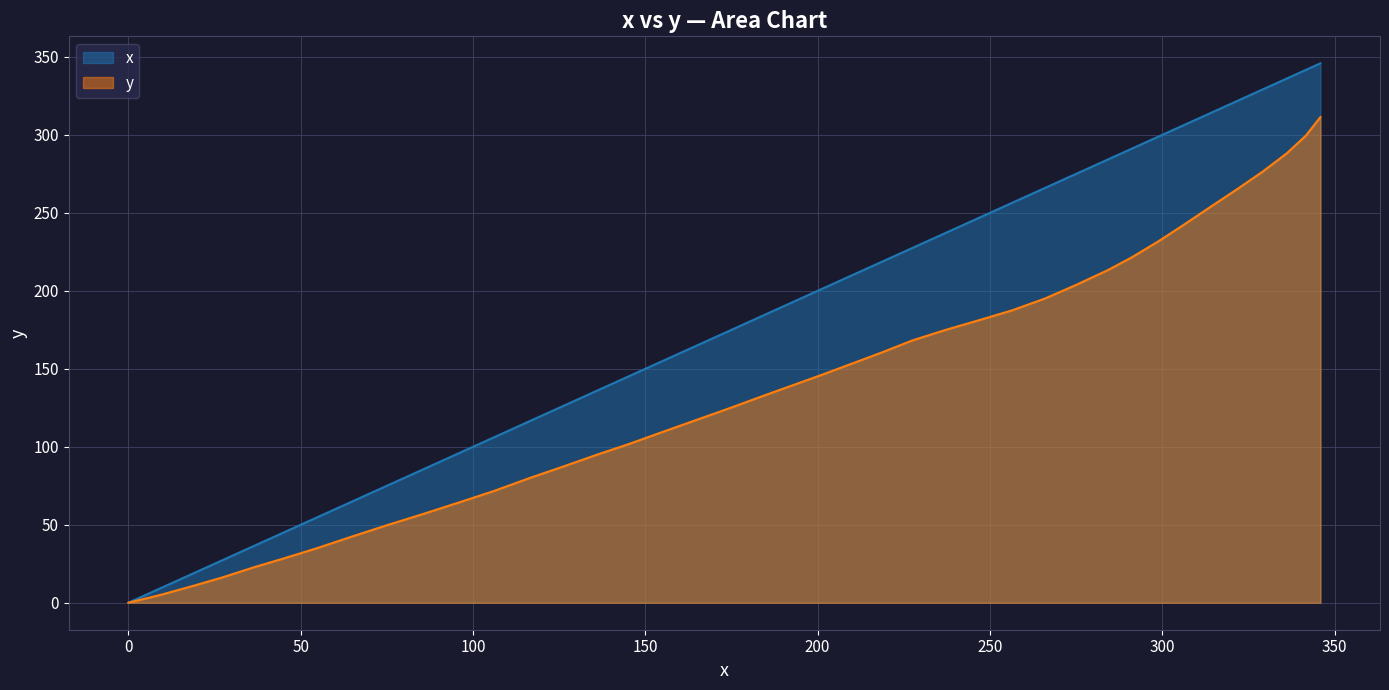

At which category does the chart reach its peak across all series?

345.9